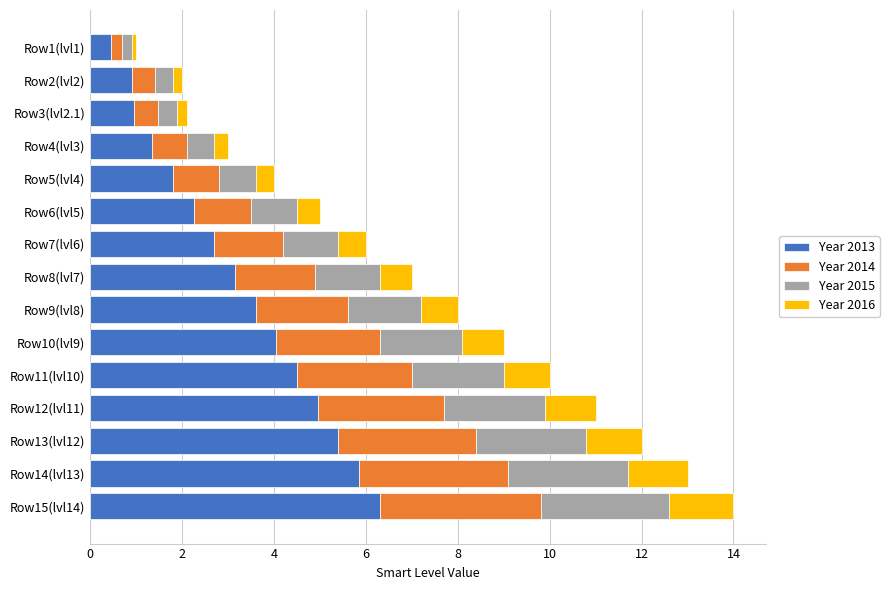

What is the total value across all series at Row10(lvl9)?

9.0